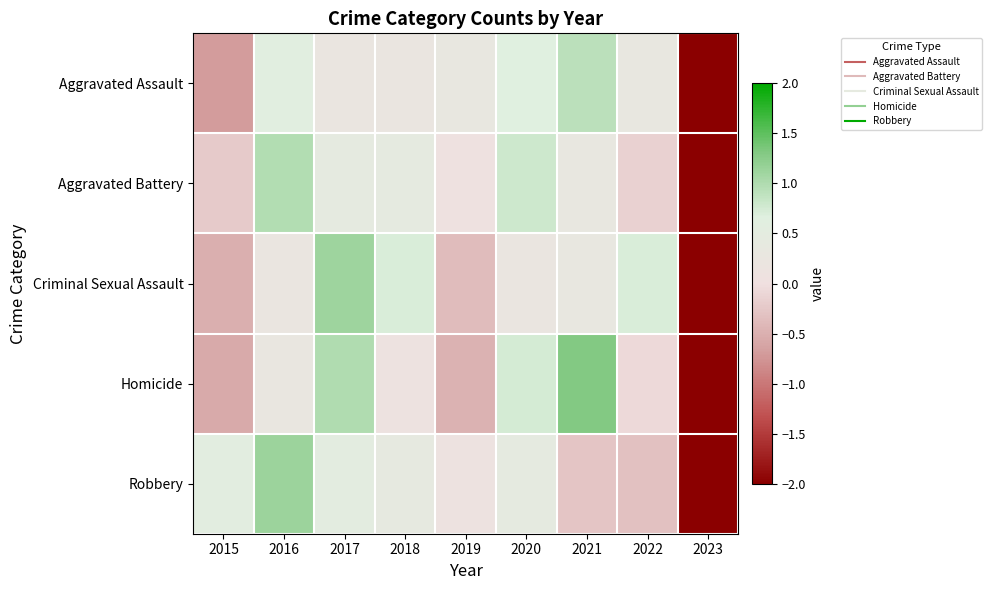

Between 2015 and 2018, which is larger?

2018